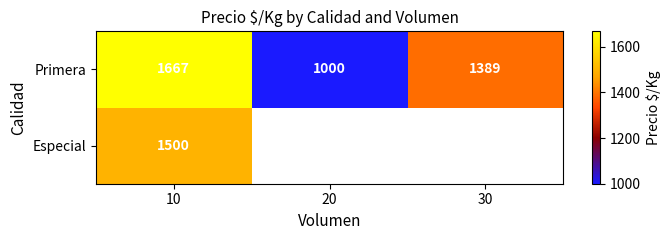

How many Primera values are between 1000 and 1667?

3